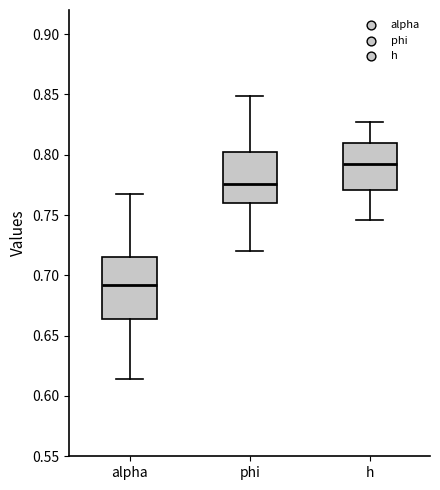

Comparing the boxes themselves (not the whiskers), which one is the tallest?

alpha